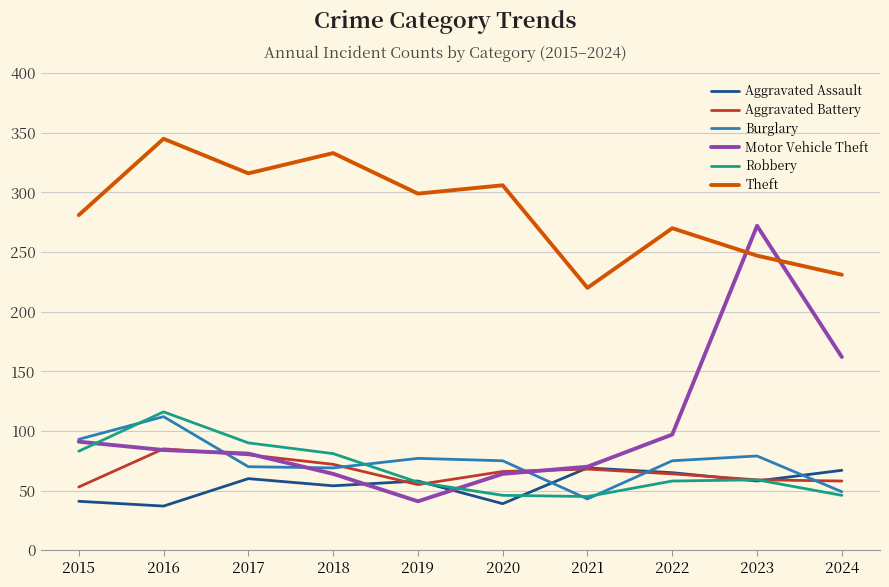

True or false: Aggravated Assault and Theft cross at least once.

False